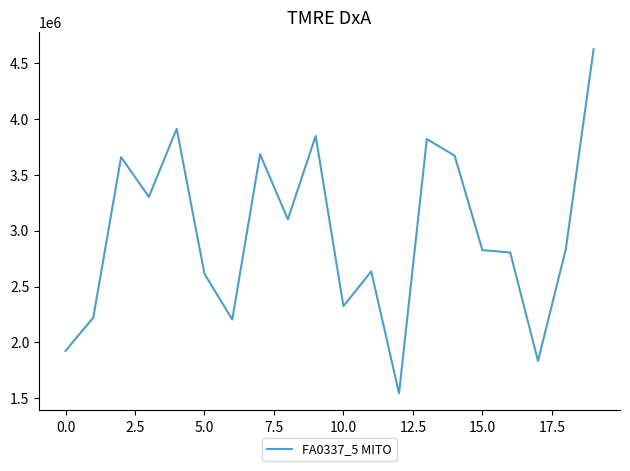

What is the difference between the maximum and minimum values?

3077125